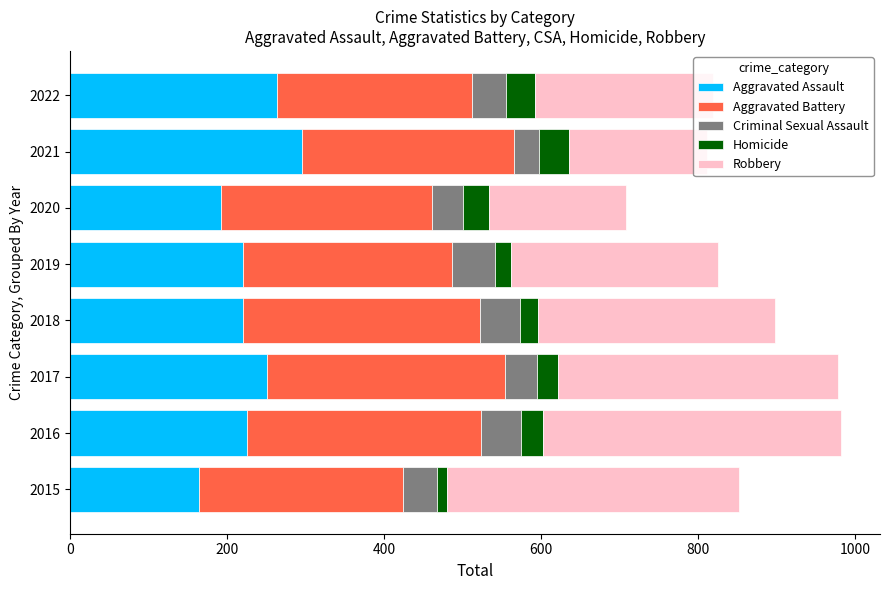

What is the average value of the Aggravated Assault series?

229